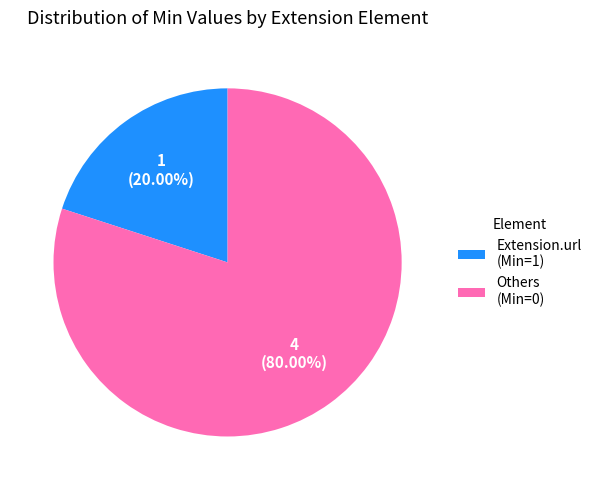

Which slice represents more than half of the pie?

Others (Min=0)